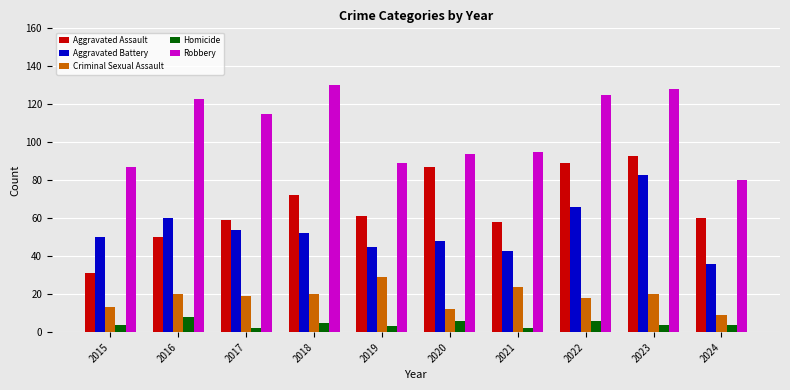

True or false: Criminal Sexual Assault has a value of 20 at 2023.

True